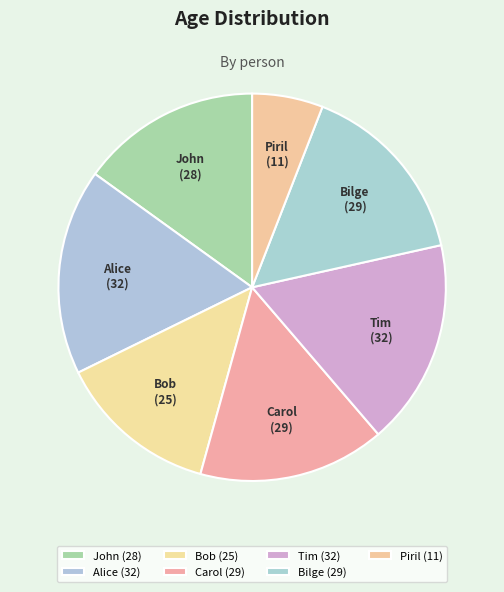

Is Bob the majority of the pie?

No